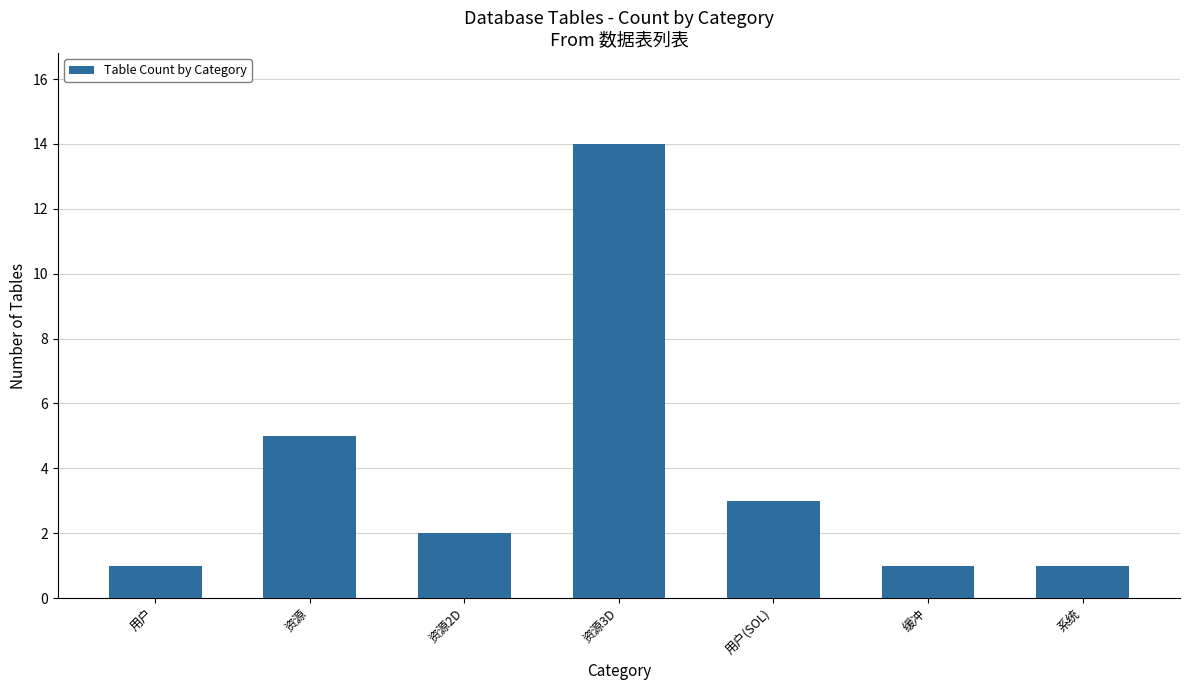

What is the label of the 5th bar from the right?

资源2D